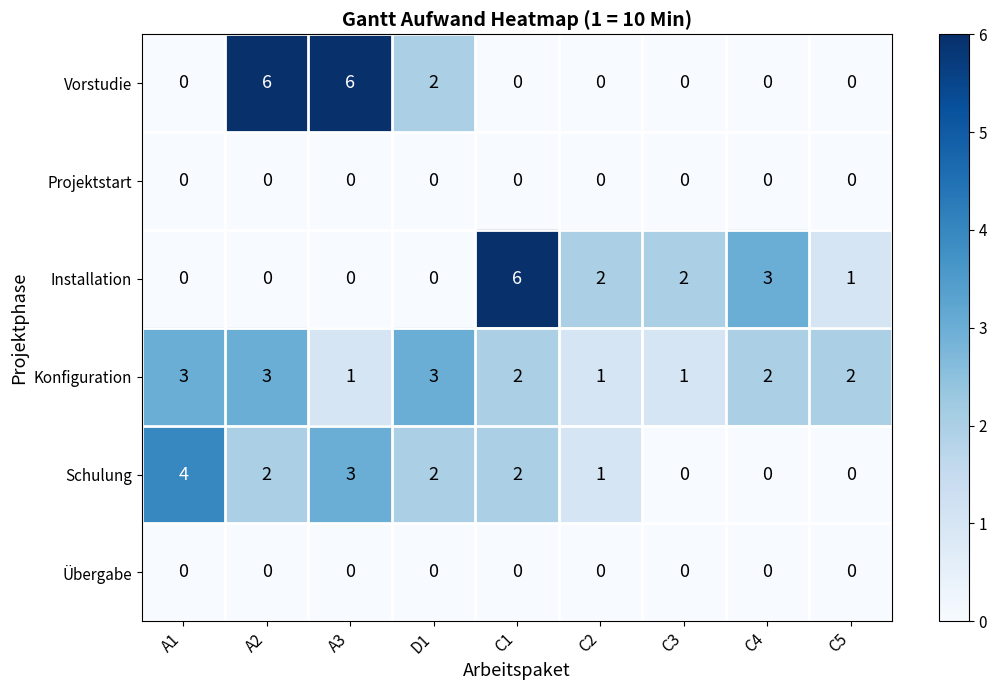

Between A1 and C3, which series saw the biggest shift?

Schulung